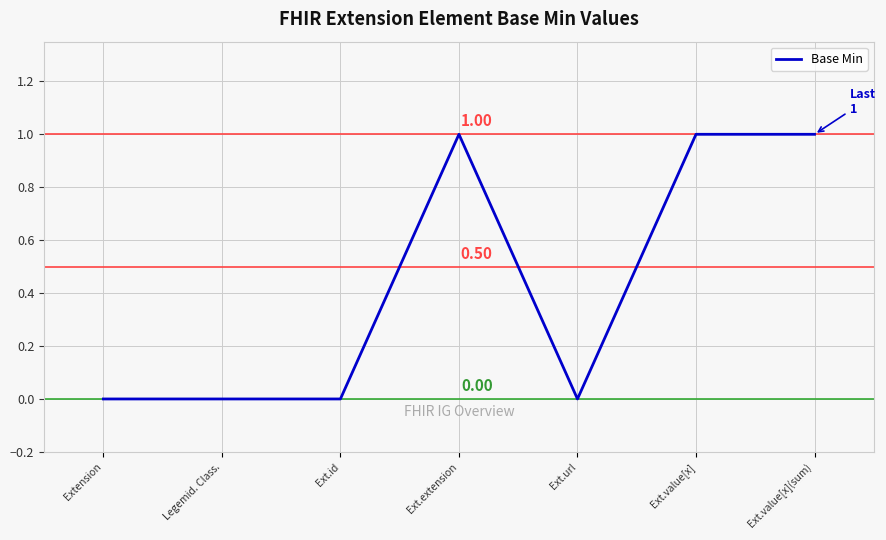

What is the sum of all values?

3